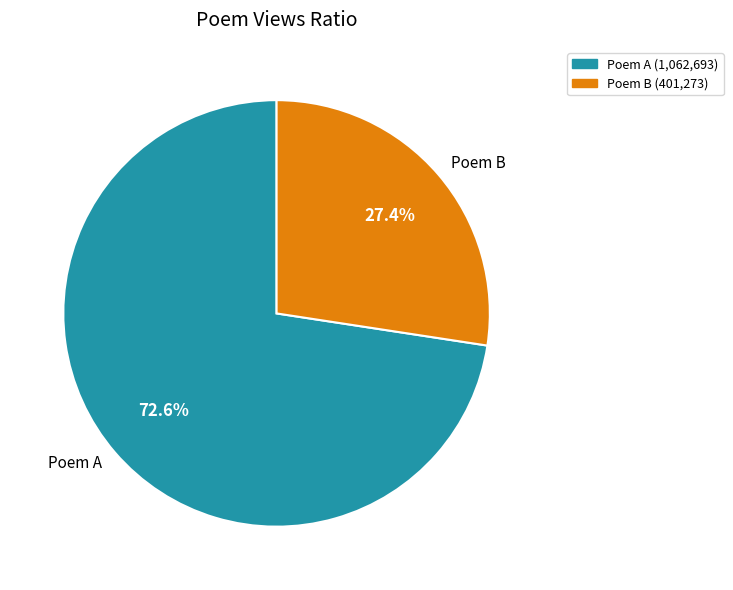

Approximately how many times larger is the value at Poem A compared to Poem B?

2.6